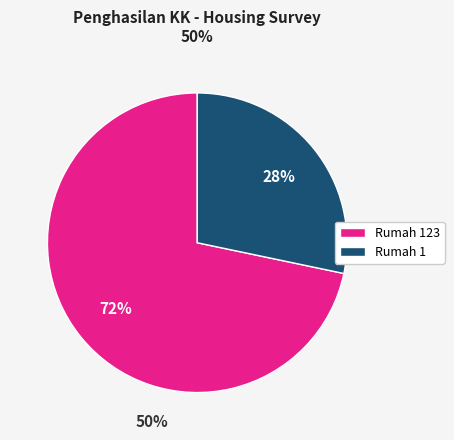

True or false: Rumah 123 accounts for 86% of the total.

False